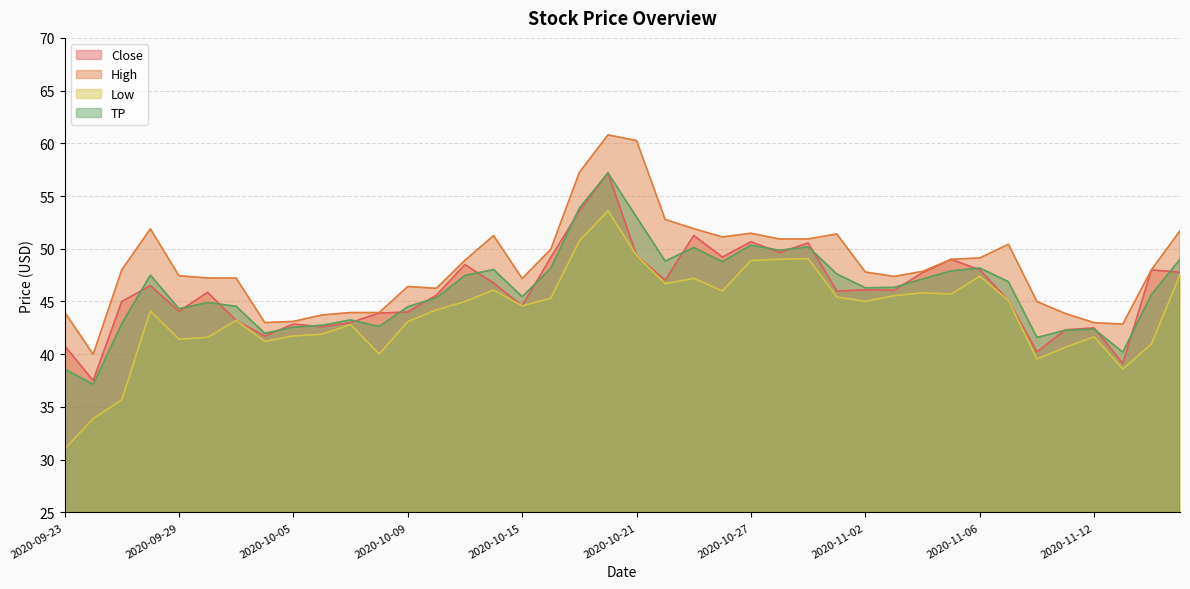

Reading left to right, what are all the values shown in this chart?

Close: 40.8	37.5	45.0	46.5	44.1	45.9	43.2	41.7	42.9	42.6	43.0	43.9	44.0	45.6	48.5	46.8	44.6	49.2	53.6	57.2	49.4	47.0	51.3	49.2	50.7	49.6	50.5	46.0	46.1	46.1	47.7	49.0	48.0	45.1	40.2	42.3	42.5	39.1	48.0	47.8
High: 44.0	40.0	48.0	51.9	47.4	47.2	47.2	43.0	43.1	43.7	44.0	44.0	46.4	46.2	48.9	51.2	47.2	50.0	57.2	60.8	60.3	52.8	51.9	51.1	51.5	50.9	50.9	51.4	47.8	47.4	47.9	49.0	49.1	50.4	45.0	43.8	43.0	42.8	48.0	51.7
Low: 31.0	33.9	35.7	44.1	41.4	41.6	43.2	41.2	41.7	41.9	42.8	40.0	43.1	44.2	45.0	46.1	44.6	45.3	50.8	53.6	49.4	46.7	47.2	46.0	48.9	49.0	49.1	45.4	45.0	45.6	45.8	45.7	47.4	45.1	39.5	40.7	41.7	38.6	41.0	47.5
TP: 38.6	37.1	42.9	47.5	44.3	44.9	44.5	42.0	42.6	42.7	43.3	42.6	44.5	45.3	47.5	48.0	45.5	48.1	53.9	57.2	53.0	48.8	50.1	48.8	50.3	49.9	50.2	47.6	46.3	46.3	47.1	47.9	48.2	46.9	41.6	42.3	42.4	40.2	45.7	49.0